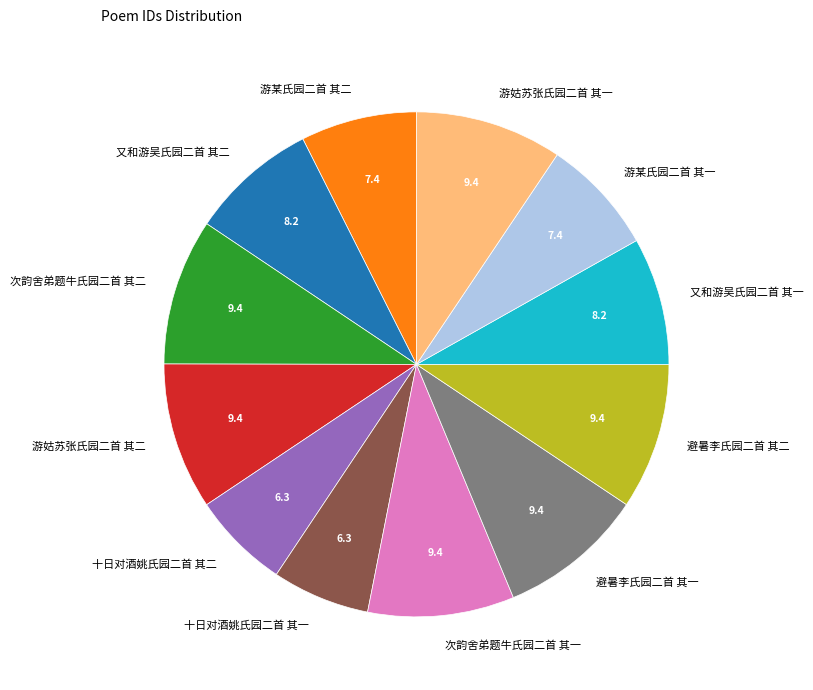

The 避暑李氏园二首 其二 slice represents 2% of the pie. True or false?

False